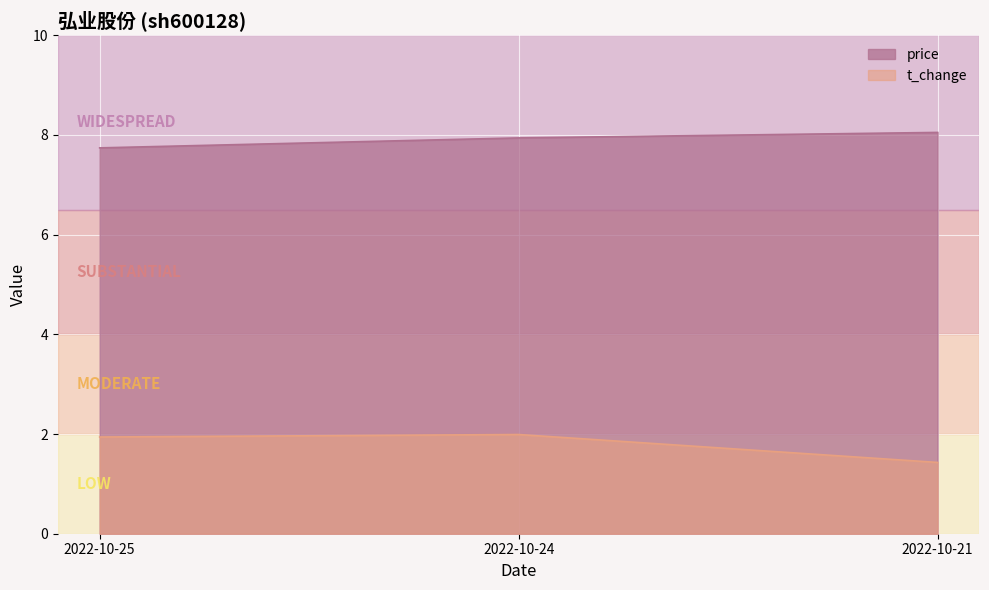

What is the value of the price point at the 2nd from the left?

7.9